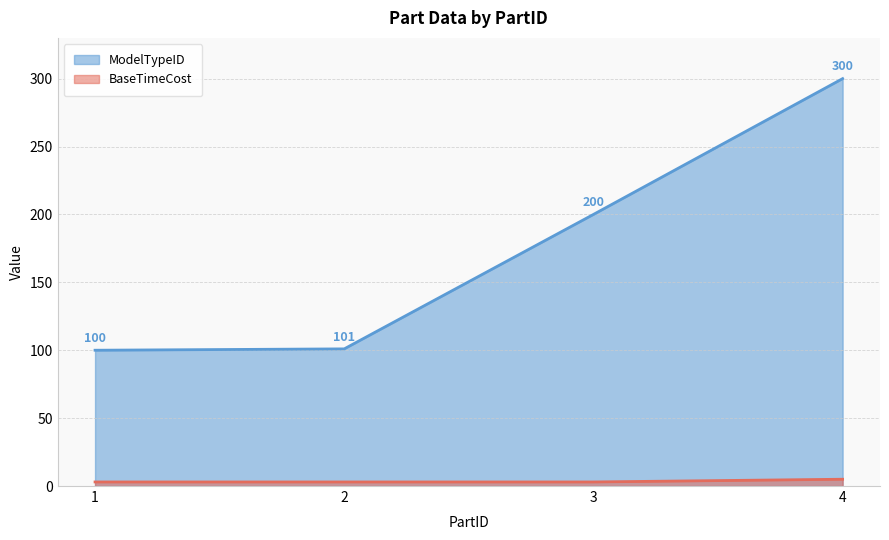

Reading left to right, what are all the values shown in this chart?

ModelTypeID: 1=100	2=101	3=200	4=300
BaseTimeCost: 1=3	2=3	3=3	4=5